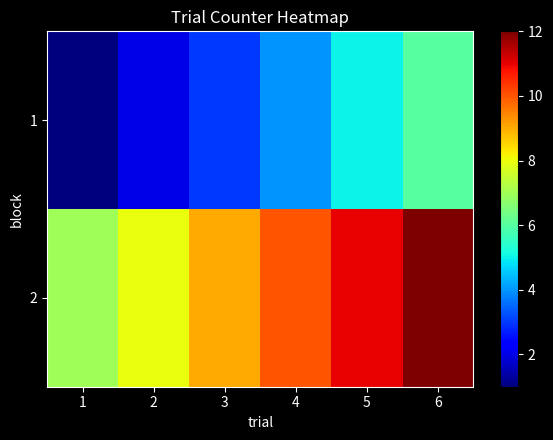

Reading right to left, transcribe all the data shown in this chart.

1: 6=6	5=5	4=4	3=3	2=2	1=1
2: 6=12	5=11	4=10	3=9	2=8	1=7